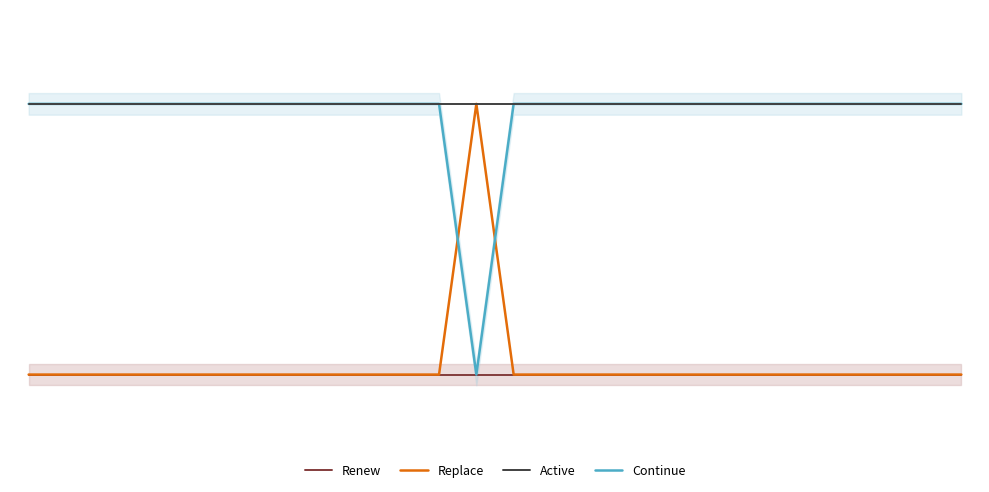

True or false: Active and Renew intersect in this chart.

False